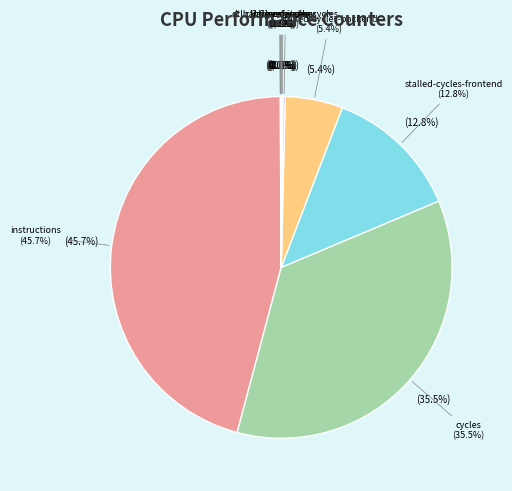

What portion of the pie excludes cache-misses?

100.0%